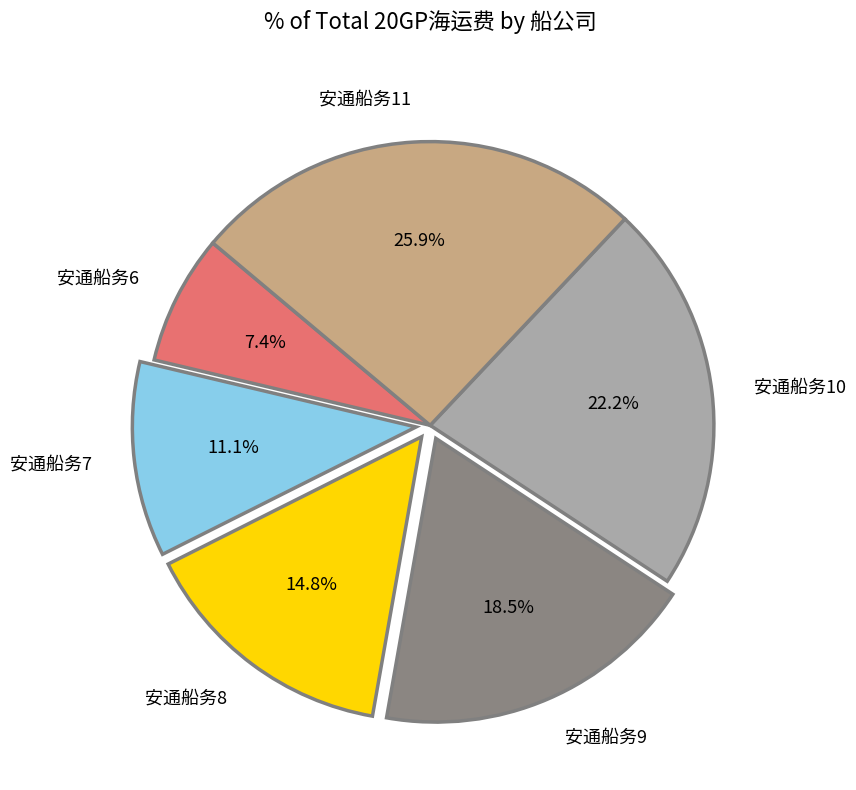

Is there any slice that represents more than half of the pie?

No